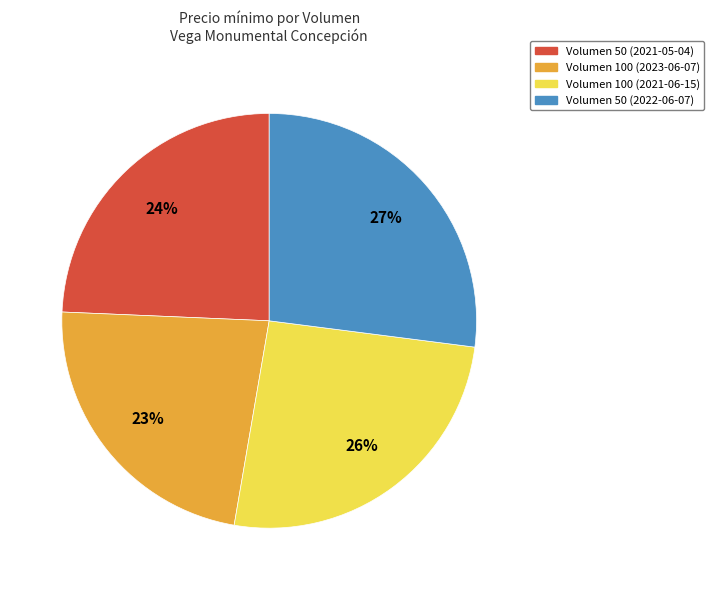

Does any single category account for the majority?

No